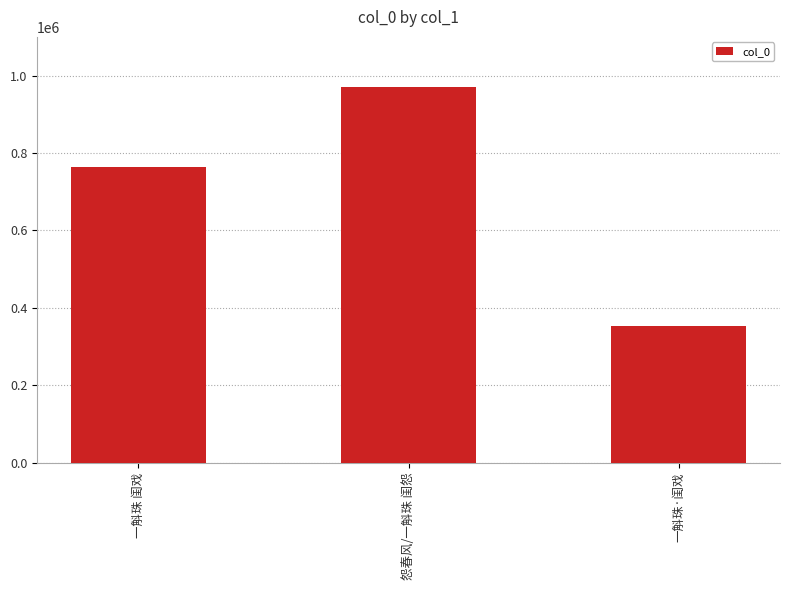

What is the minimum value shown in the chart?

353092